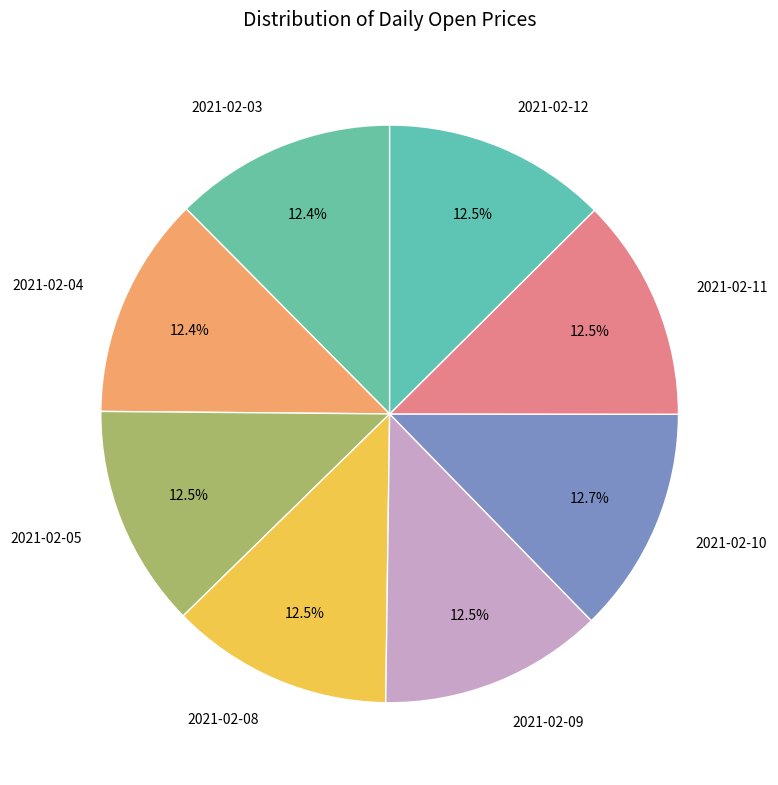

To the nearest percent, what is the average slice percentage?

12%